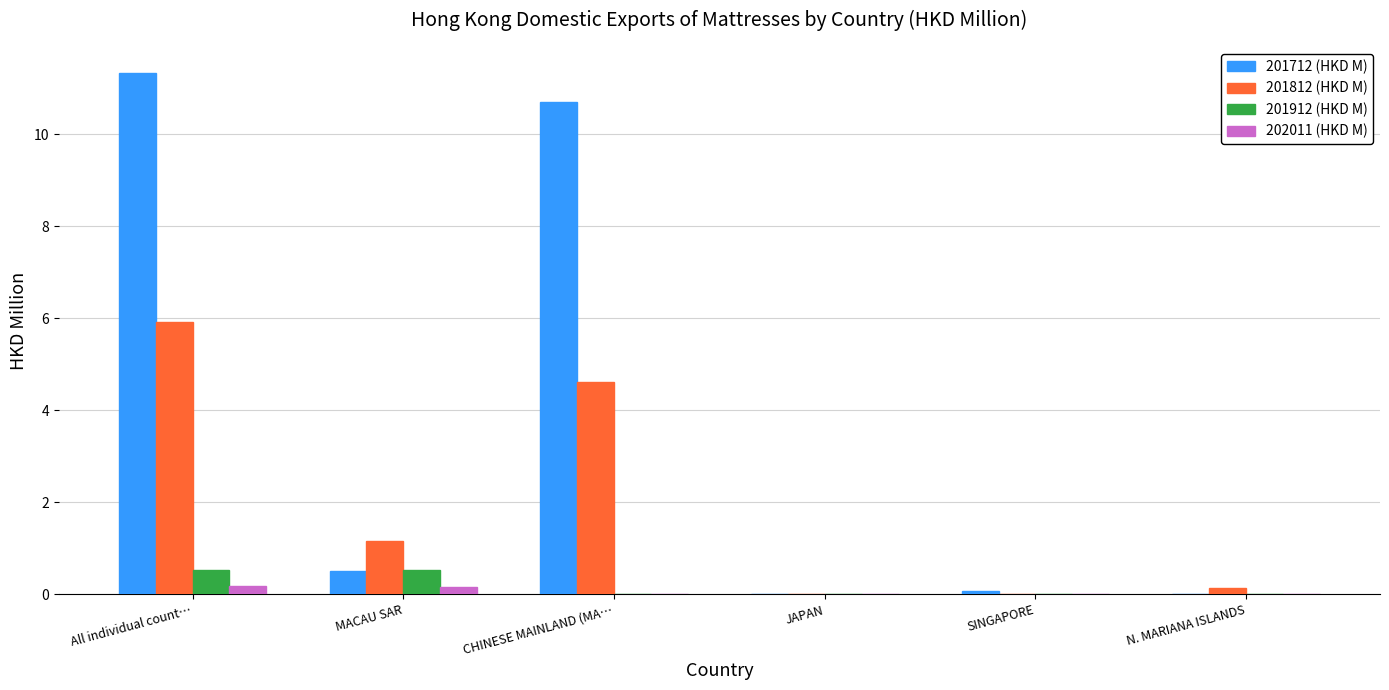

What is the sum of all 201812 (HKD M) values?

11.9